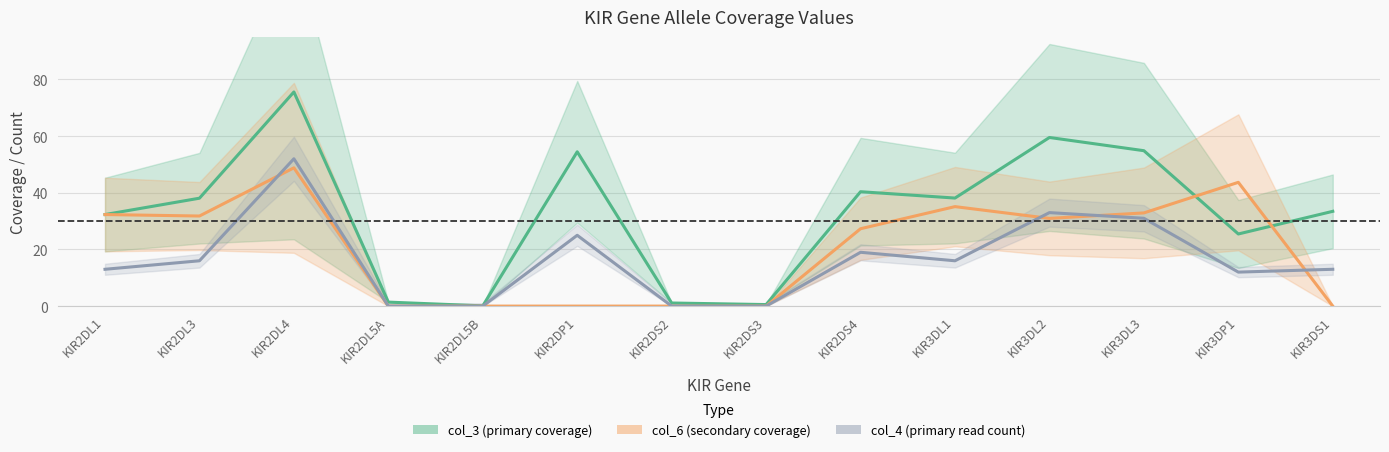

Where do col_6 (secondary coverage) and col_3 (primary coverage) first cross each other?

KIR2DL1 and KIR2DL3